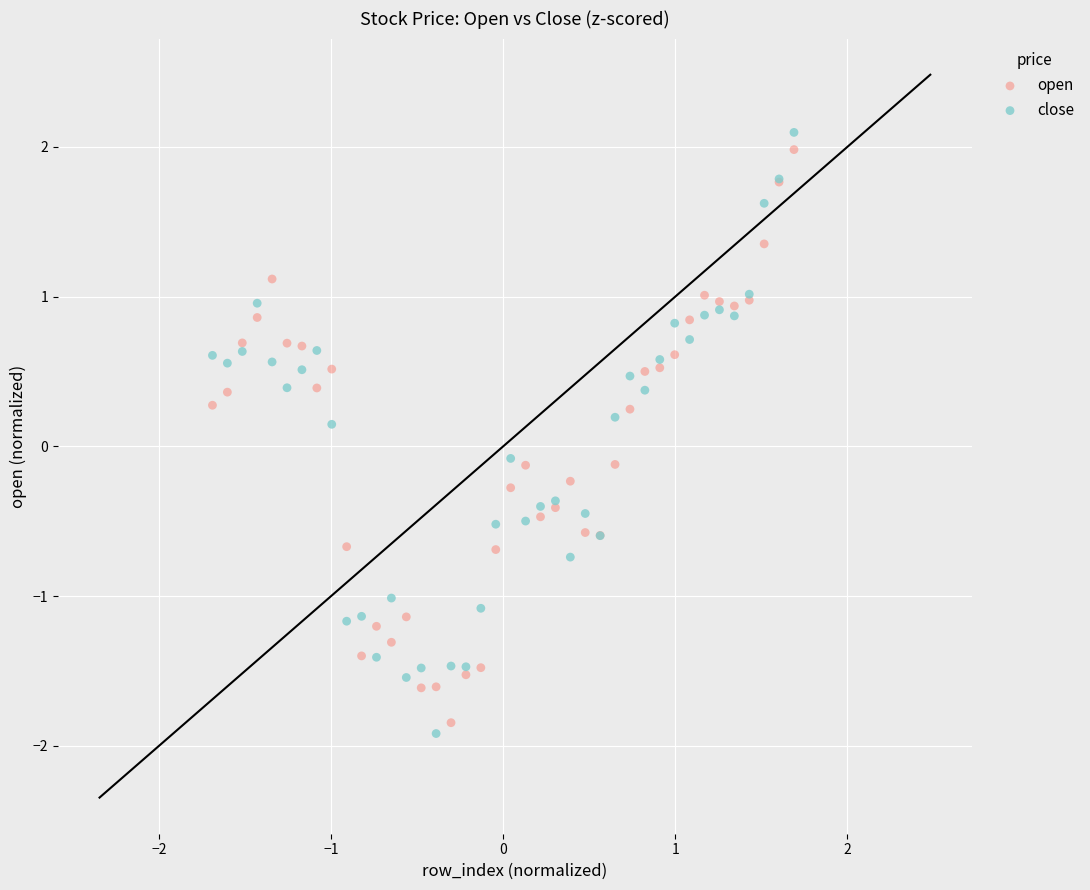

What is the X range (max minus min) for the scatter plot?

3.4